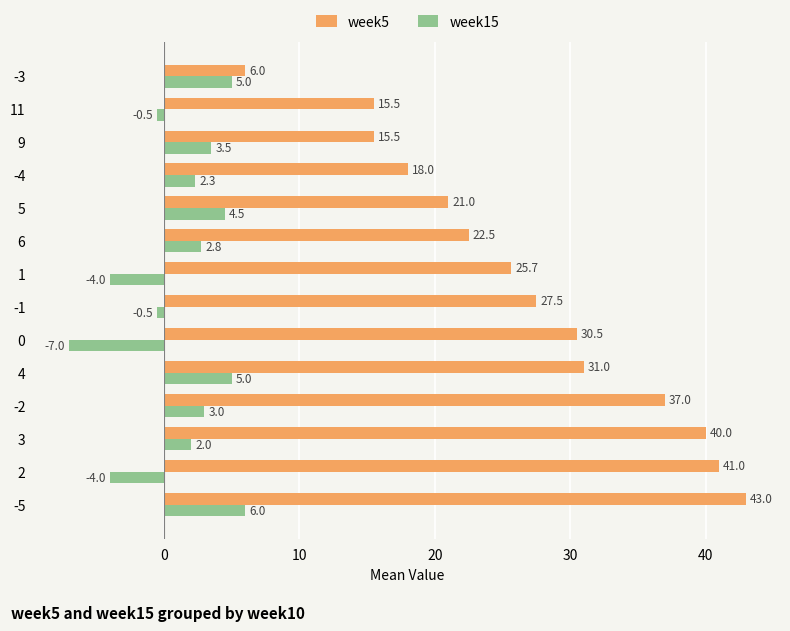

What is the maximum value for week5?

43.0